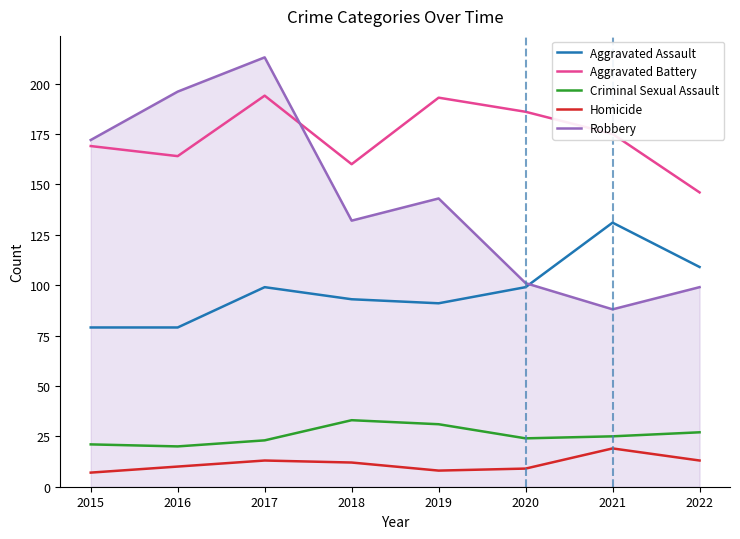

Reading right to left, extract all data points from this chart.

Aggravated Assault: 2022=109	2021=131	2020=99	2019=91	2018=93	2017=99	2016=79	2015=79
Aggravated Battery: 2022=146	2021=175	2020=186	2019=193	2018=160	2017=194	2016=164	2015=169
Criminal Sexual Assault: 2022=27	2021=25	2020=24	2019=31	2018=33	2017=23	2016=20	2015=21
Homicide: 2022=13	2021=19	2020=9	2019=8	2018=12	2017=13	2016=10	2015=7
Robbery: 2022=99	2021=88	2020=101	2019=143	2018=132	2017=213	2016=196	2015=172